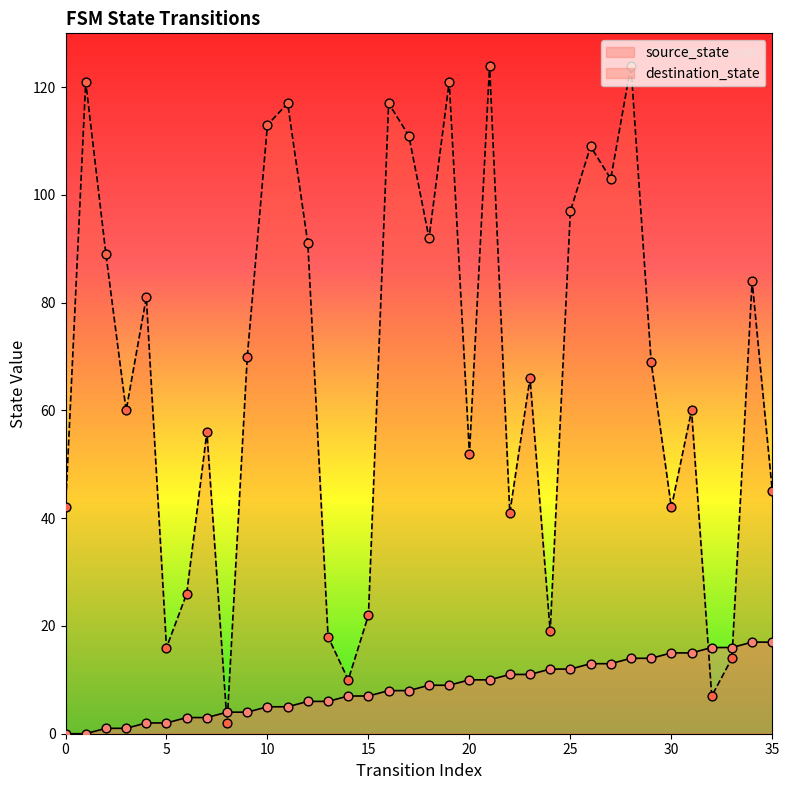

Is the value of source_state at 22 greater than the value of destination_state at 35?

No